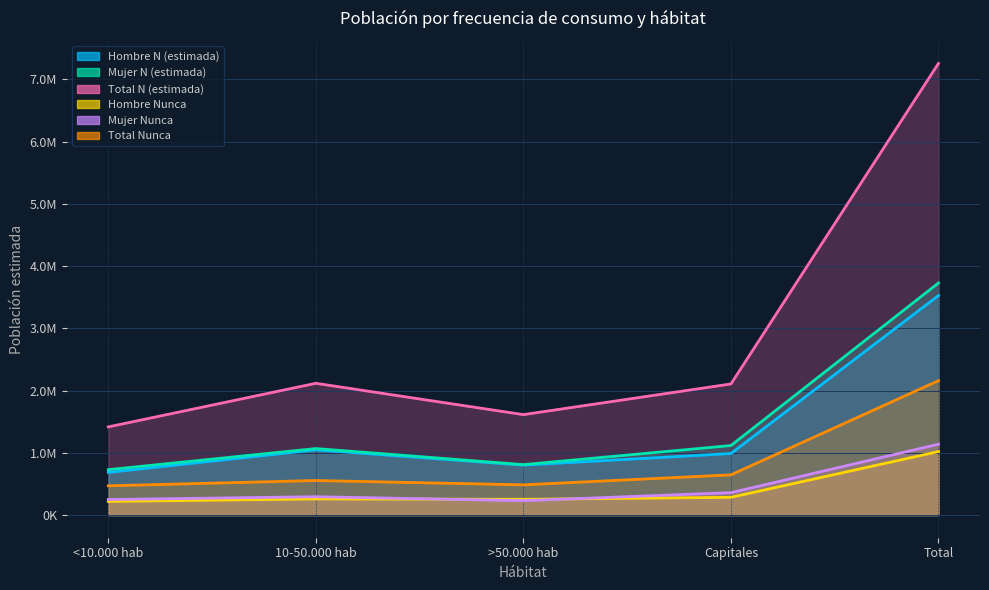

Where is Hombre N (estimada) nearest to the value 2106788?

10-50.000 hab